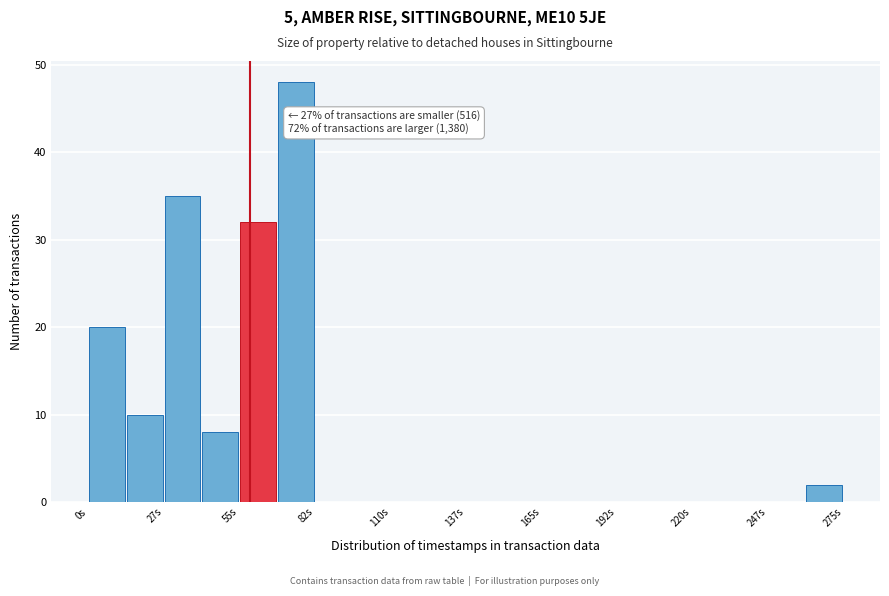

Around what value on the x-axis is the tallest bar? Give the approximate position of its centre, as read against the axis.

75